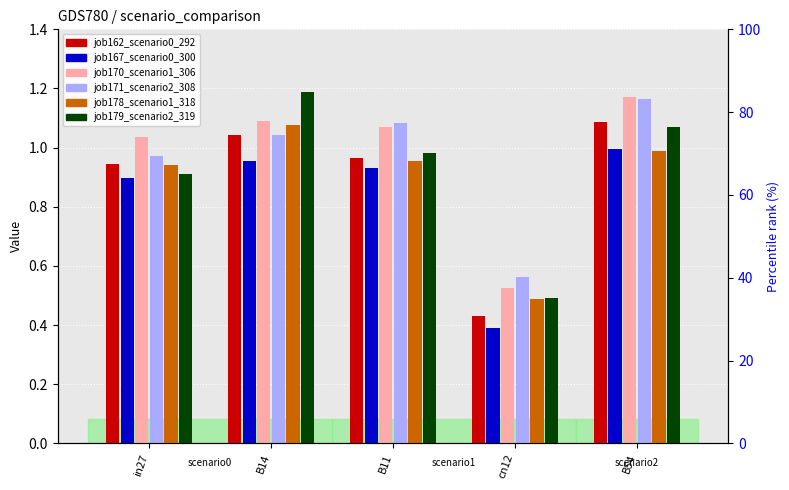

Reading left to right, transcribe all the data shown in this chart.

job162_scenario0_292: in27=0.9	B14=1.0	B11=1.0	cn12=0.4	B54=1.1
job167_scenario0_300: in27=0.9	B14=1.0	B11=0.9	cn12=0.4	B54=1.0
job170_scenario1_306: in27=1.0	B14=1.1	B11=1.1	cn12=0.5	B54=1.2
job171_scenario2_308: in27=1.0	B14=1.0	B11=1.1	cn12=0.6	B54=1.2
job178_scenario1_318: in27=0.9	B14=1.1	B11=1.0	cn12=0.5	B54=1.0
job179_scenario2_319: in27=0.9	B14=1.2	B11=1.0	cn12=0.5	B54=1.1